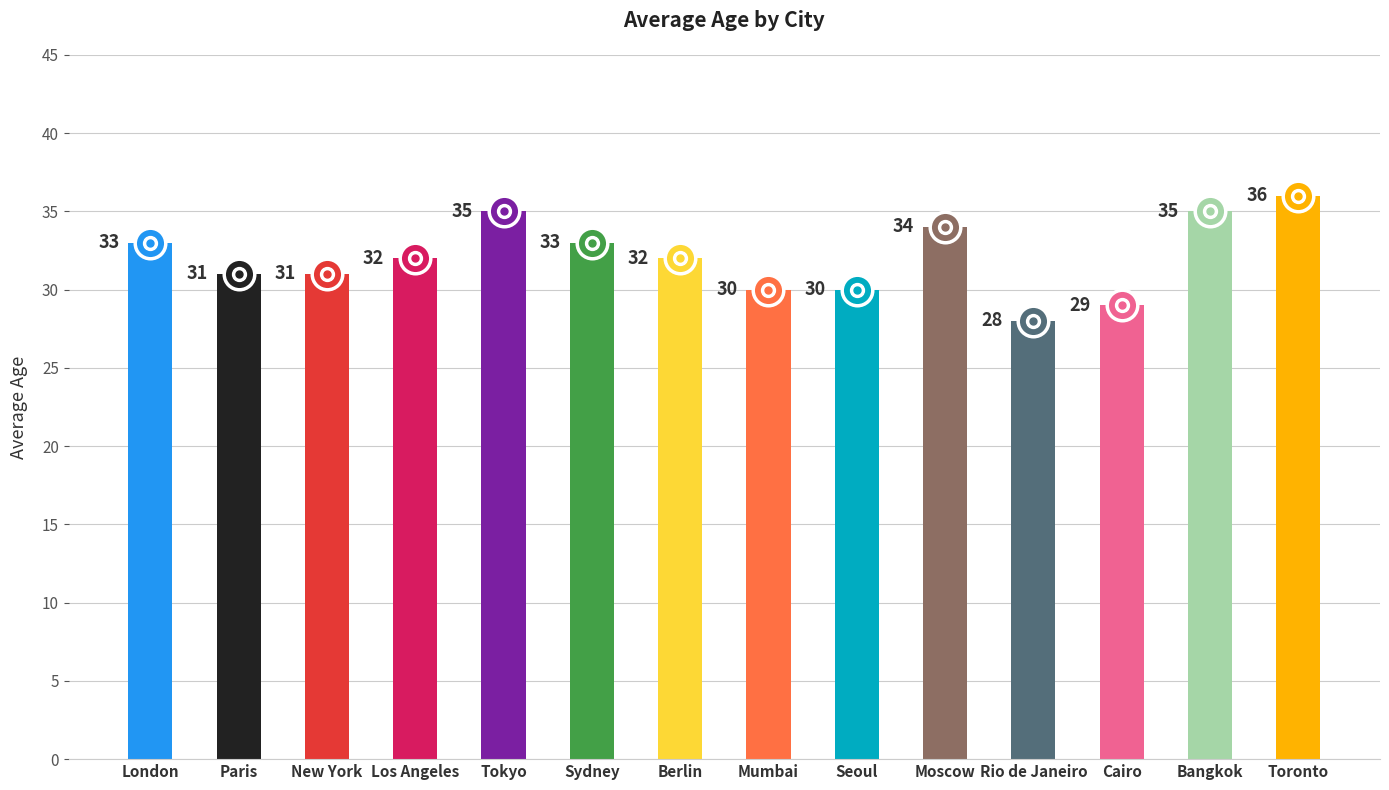

What is the change in value from Paris to Berlin?

+1